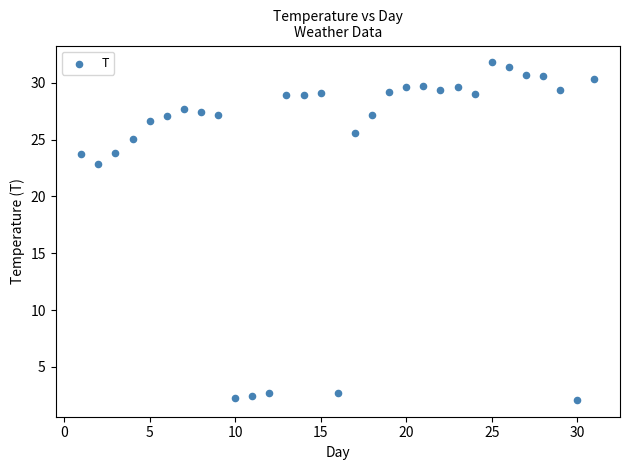

What Y value in the scatter plot is closest to 16?

22.9